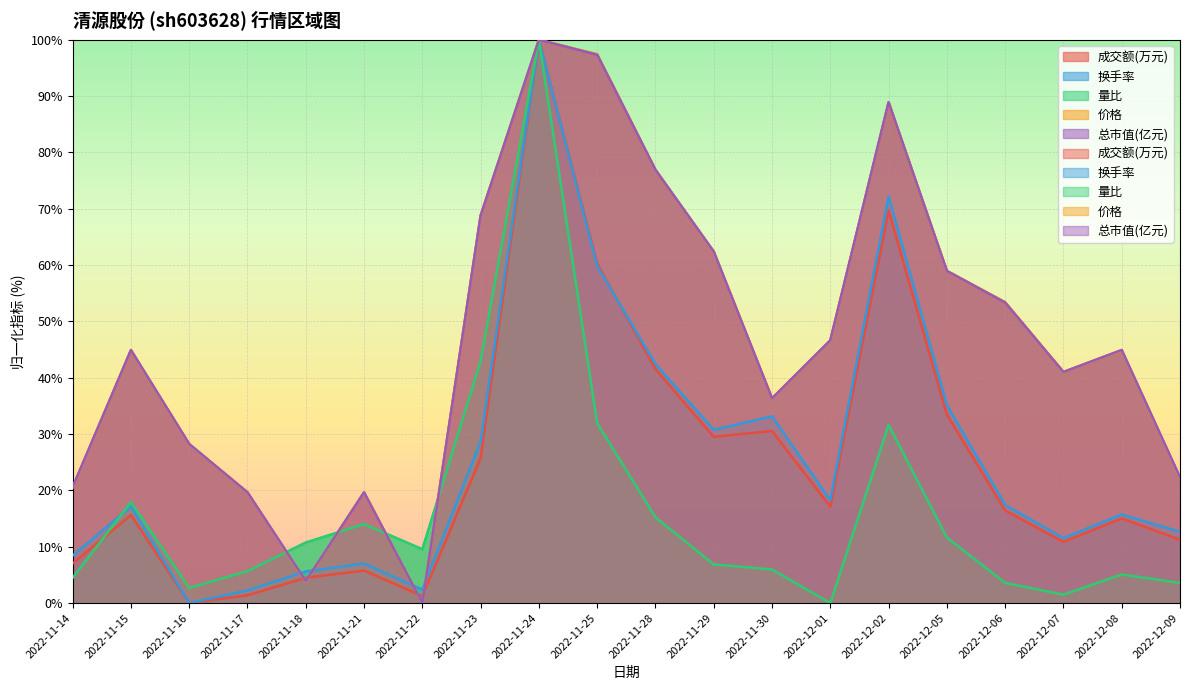

Where does the 总市值(亿元) series first go above 44?

2022-11-15